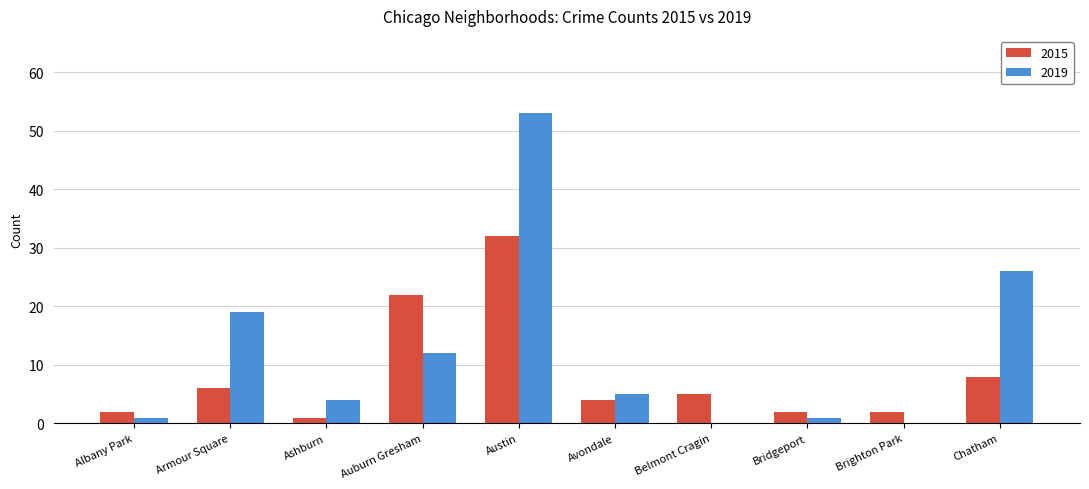

Is it true that 2019 equals 32 at Brighton Park?

False